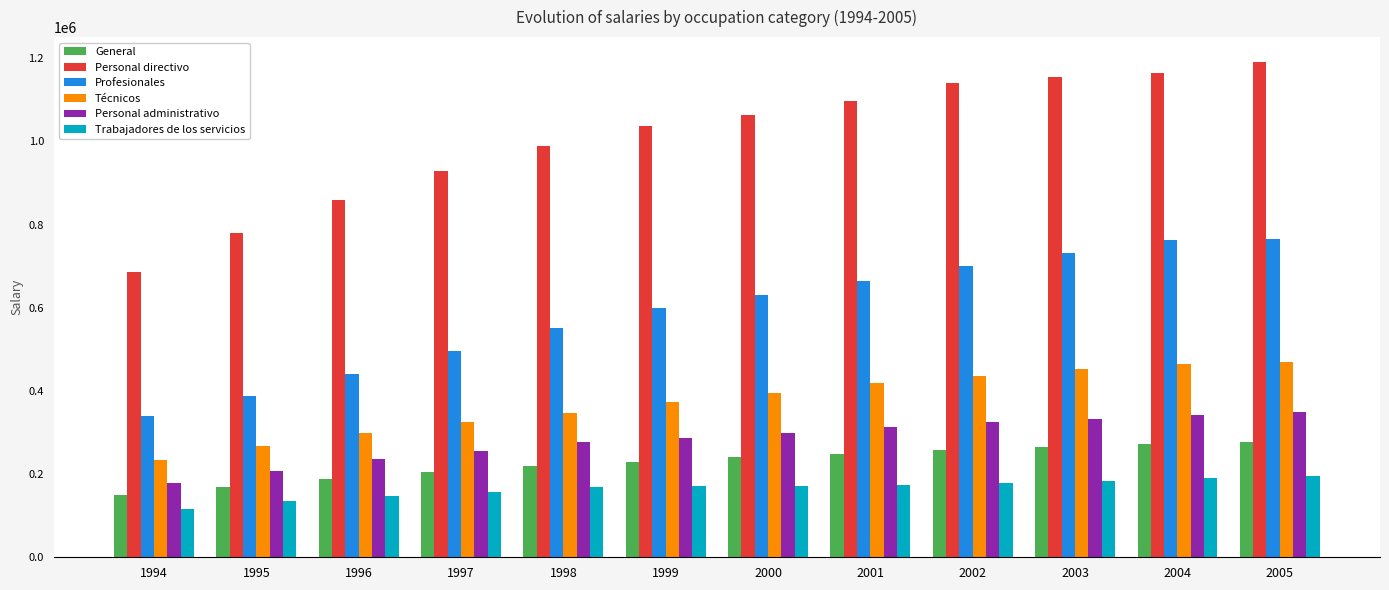

At which label is Personal directivo closest to 938343?

1997